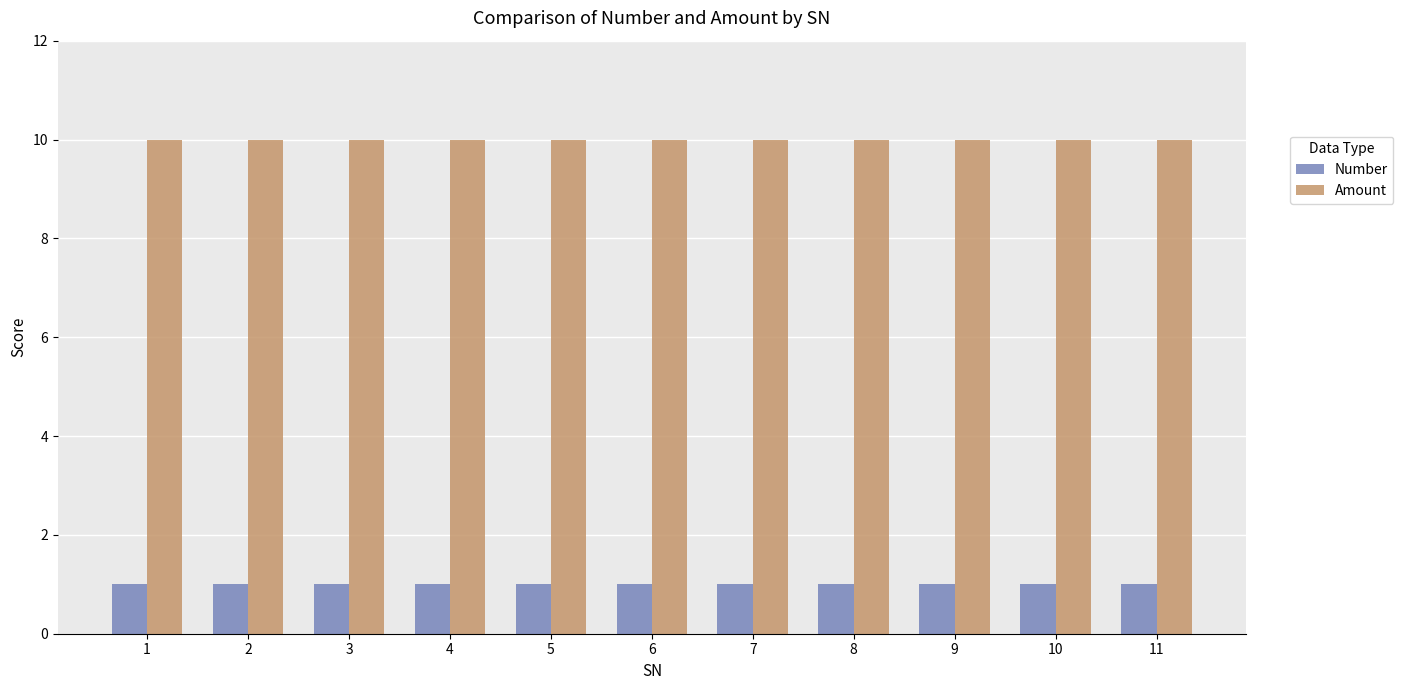

What is the greatest value displayed?

10